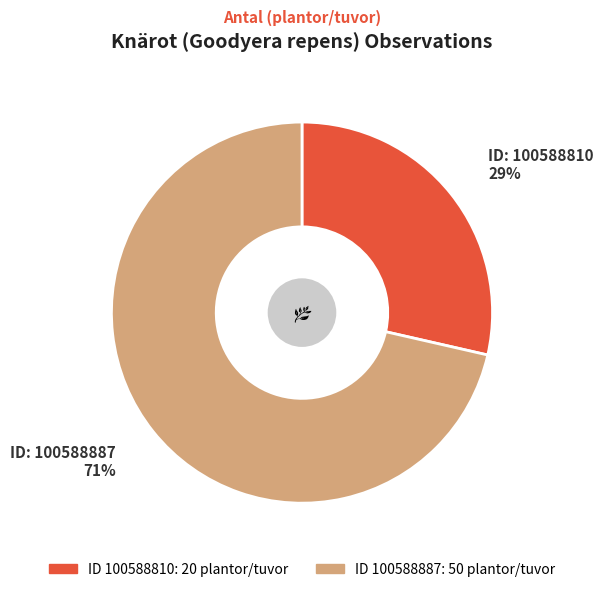

To the nearest percent, what is the average slice percentage?

50%